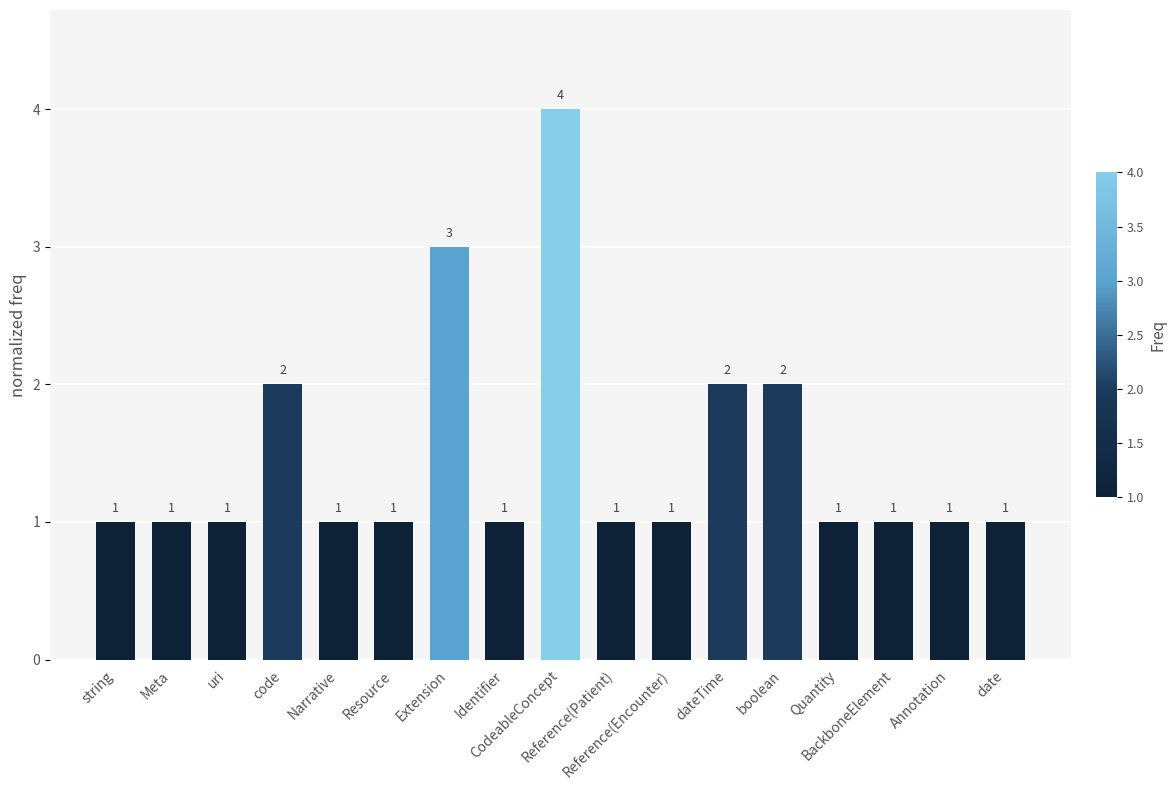

How many values are between 1 and 2?

15